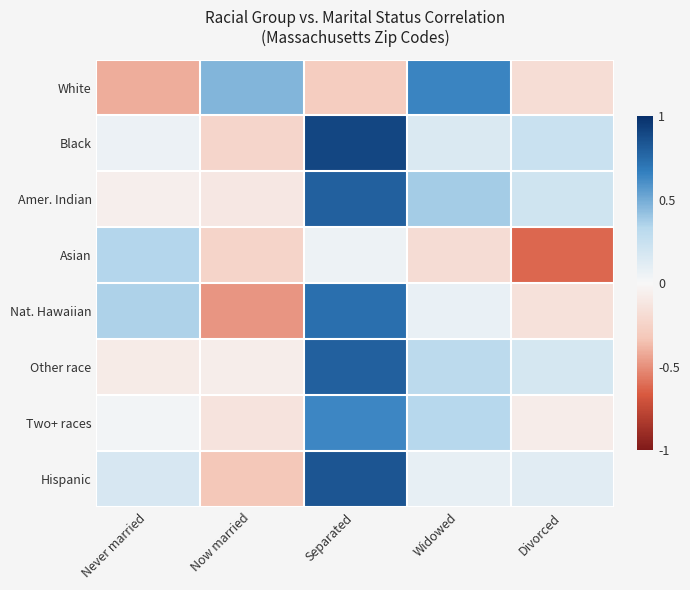

At Widowed, list the series in order from smallest to largest.

Asian, Nat. Hawaiian, Hispanic, Black, Other race, Two+ races, Amer. Indian, White